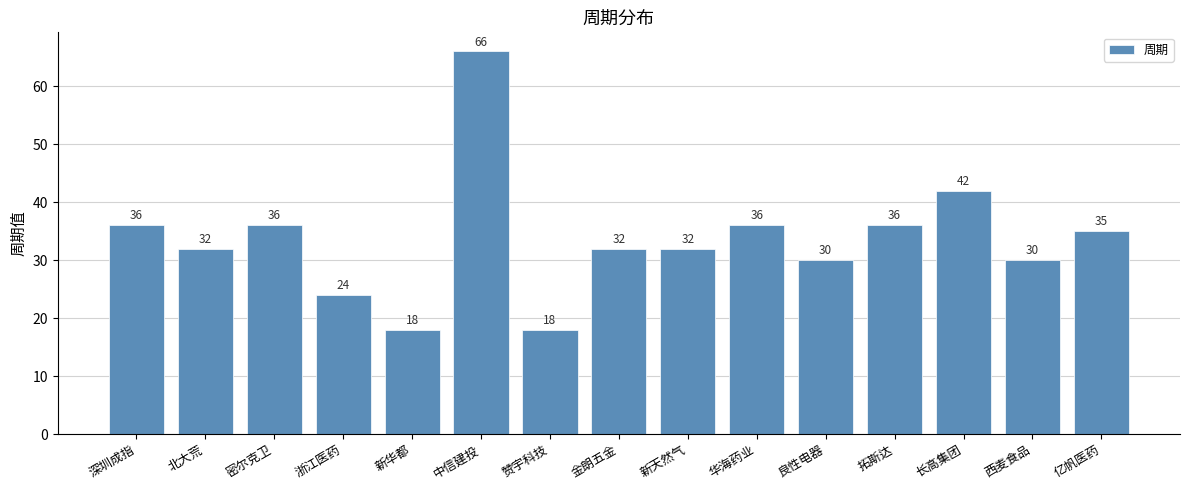

How many bars are there in total?

15